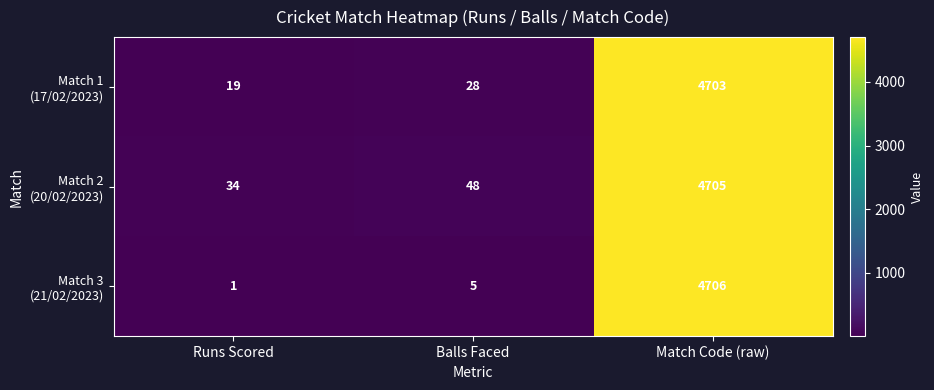

At which category is the sum across all series the highest?

Match Code (raw)